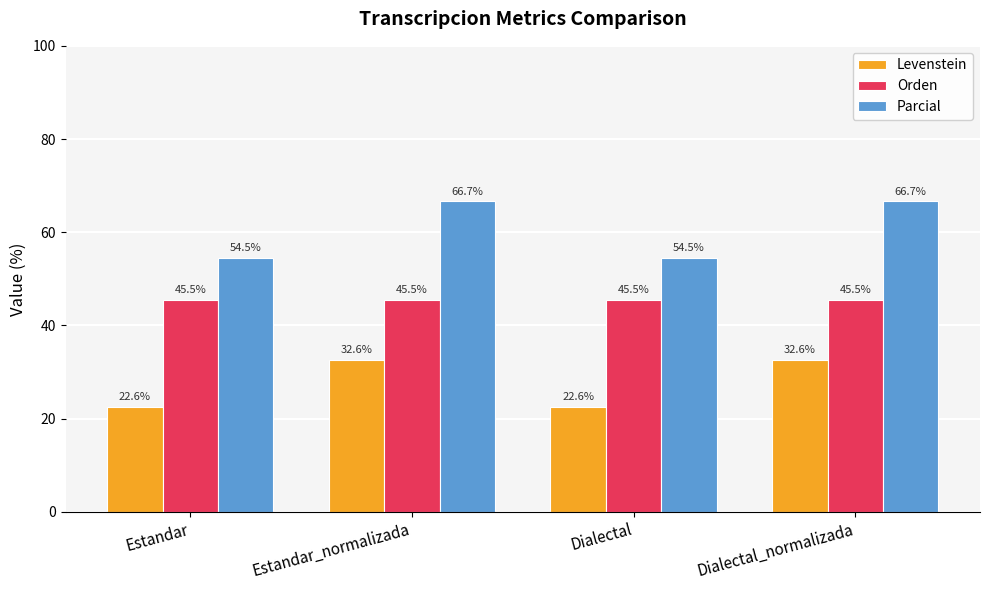

What is the smallest value displayed?

22.6